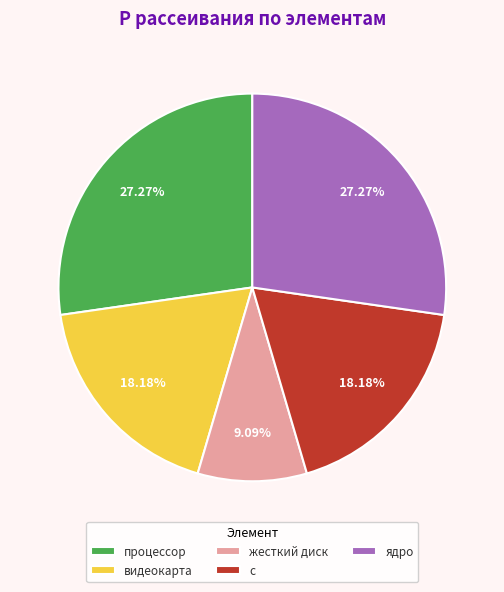

Which slice is the smallest?

жесткий диск